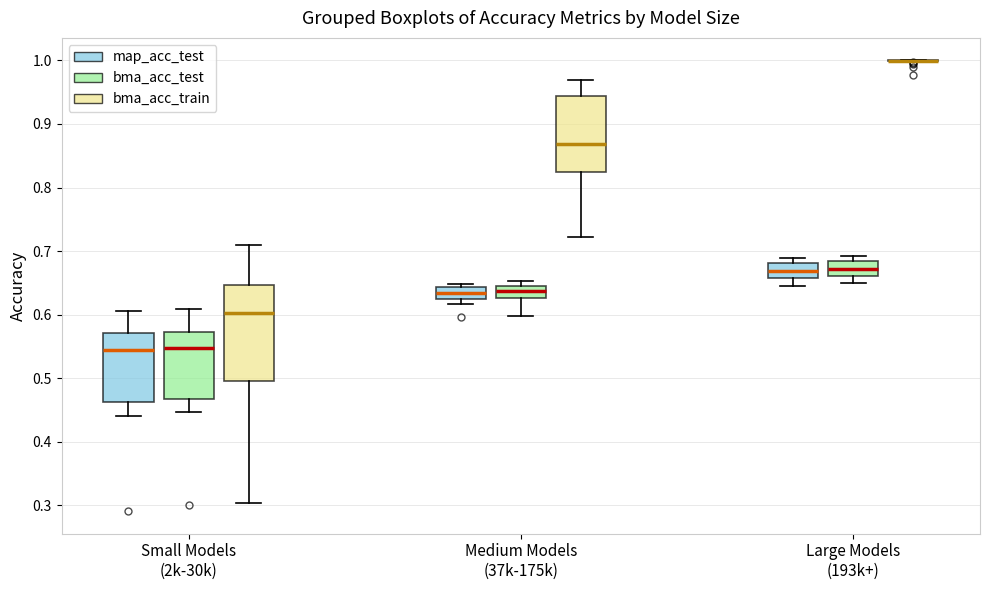

Reading left to right, transcribe this box plot: for each box, give where its median line is, the range the box spans, and where its two whiskers end, as read against the y-axis. The values are not printed on the chart, so give them approximately, as read against the axis.

Small Models (2k-30k) (map_acc_test): median 0.54, box 0.46 to 0.57, whiskers 0.44 to 0.61
Small Models (2k-30k) (bma_acc_test): median 0.55, box 0.47 to 0.57, whiskers 0.45 to 0.61
Small Models (2k-30k) (bma_acc_train): median 0.60, box 0.50 to 0.65, whiskers 0.30 to 0.71
Medium Models (37k-175k) (map_acc_test): median 0.63 (inside the box), box 0.63 to 0.64, whiskers 0.62 to 0.65
Medium Models (37k-175k) (bma_acc_test): median 0.64, box 0.63 to 0.65, whiskers 0.60 to 0.65 (just above the box's upper edge)
Medium Models (37k-175k) (bma_acc_train): median 0.87, box 0.82 to 0.94, whiskers 0.72 to 0.97
Large Models (193k+) (map_acc_test): median 0.67, box 0.66 to 0.68, whiskers 0.65 to 0.69
Large Models (193k+) (bma_acc_test): median 0.67, box 0.66 to 0.68, whiskers 0.65 to 0.69
Large Models (193k+) (bma_acc_train): box collapsed to a line at 1.00, whiskers 1.00 to 1.00